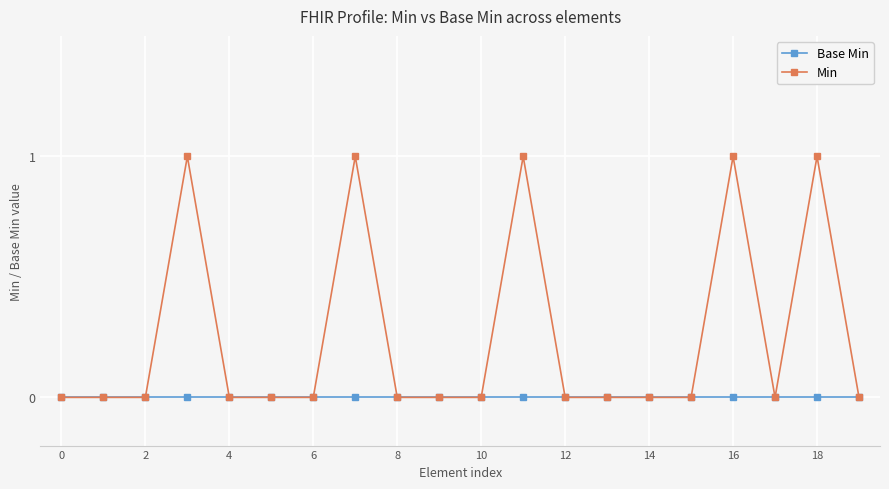

Rank the series by their maximum value, from lowest to highest.

Base Min, Min